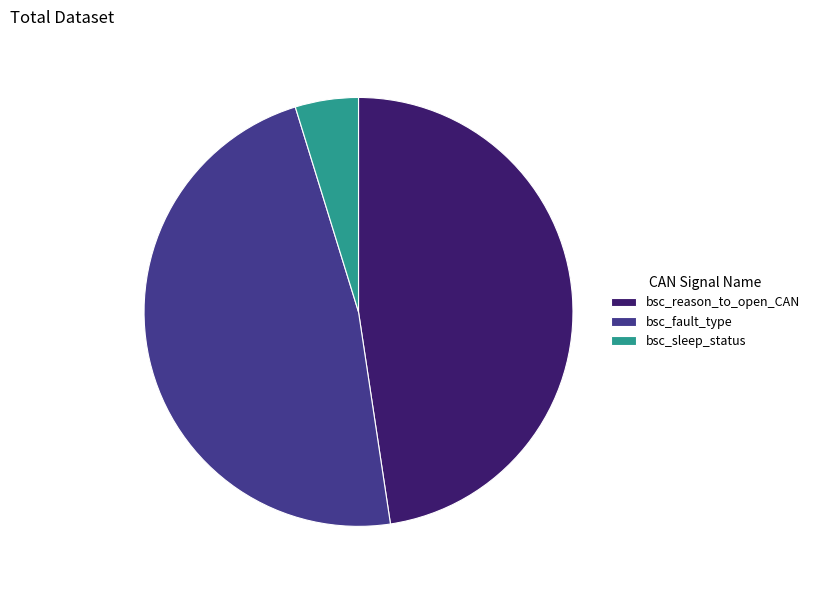

True or false: bsc_sleep_status accounts for 12% of the total.

False